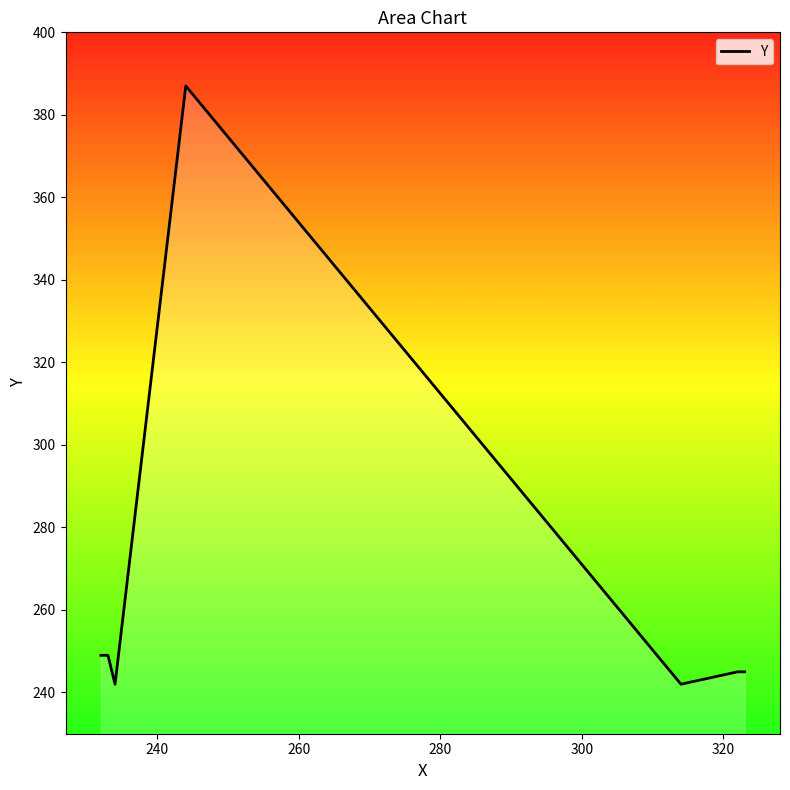

How many lines are shown in the chart?

1